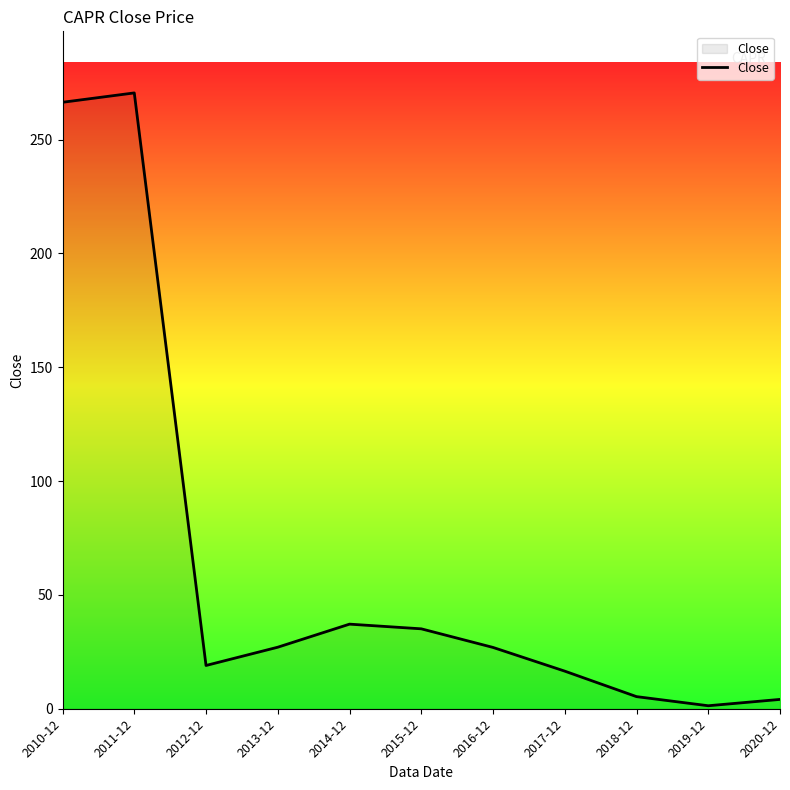

What is the maximum value shown in the chart?

270.5